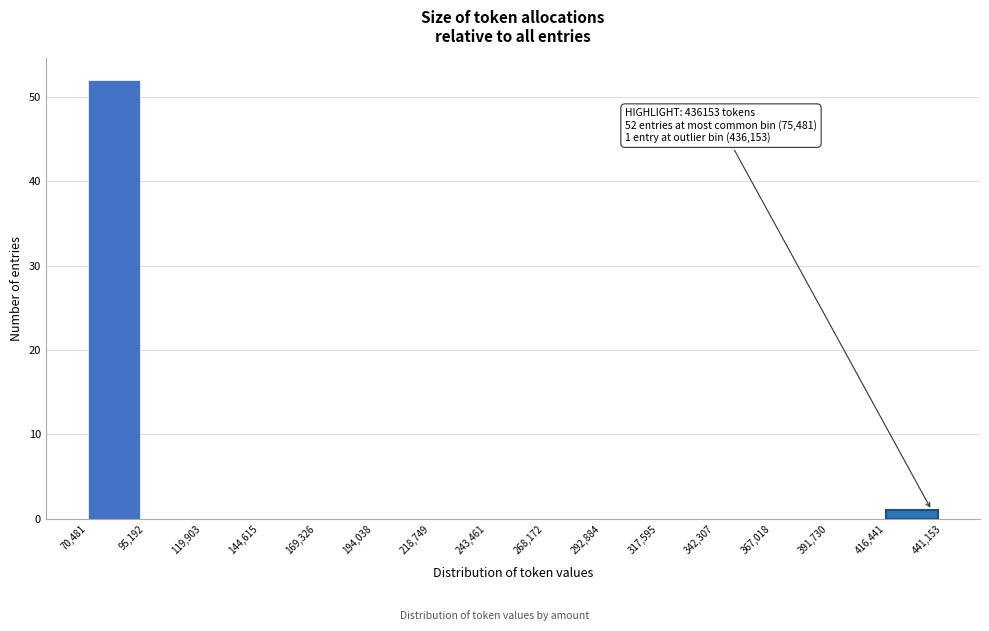

Which range on the x-axis has the tallest bar?

70,481 to 95,192